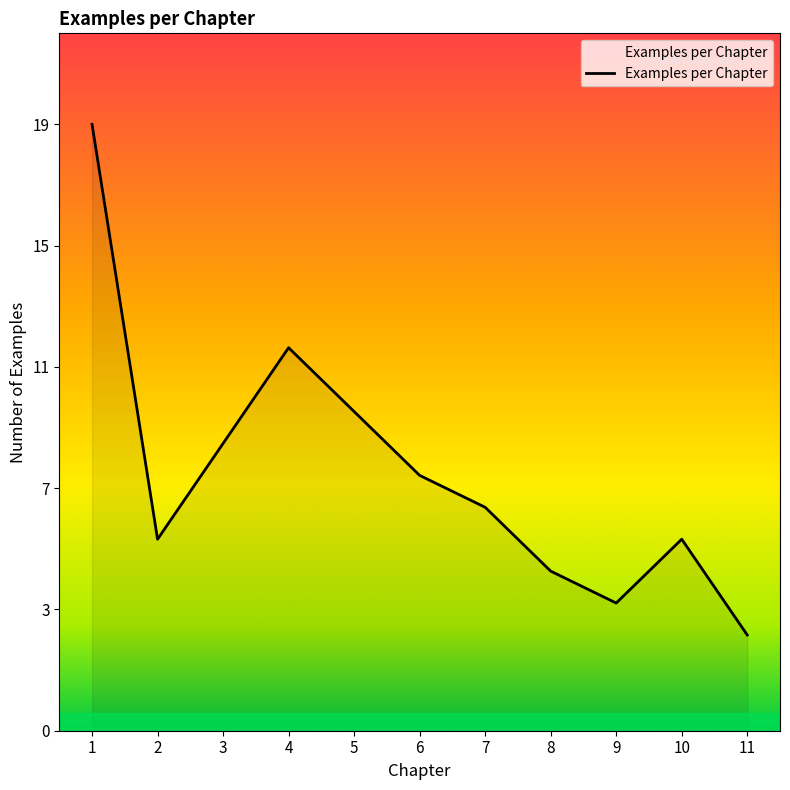

Reading right to left, list all the values displayed in this chart.

3	6	4	5	7	8	10	12	9	6	19